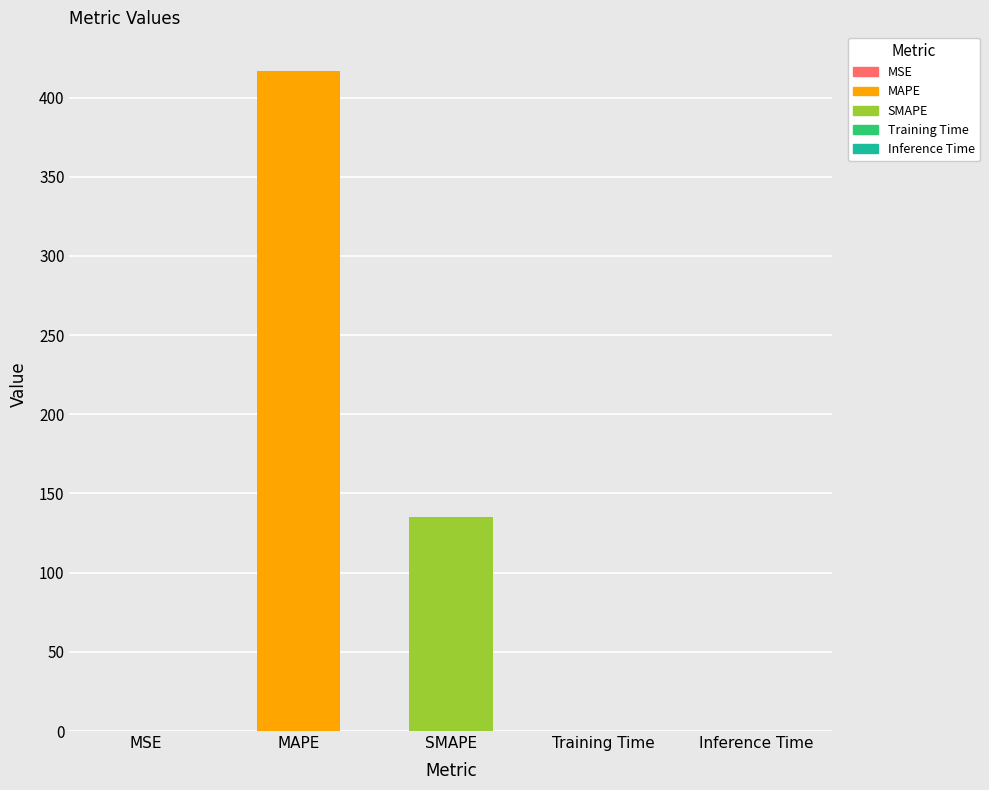

What position from the right is Training Time?

2